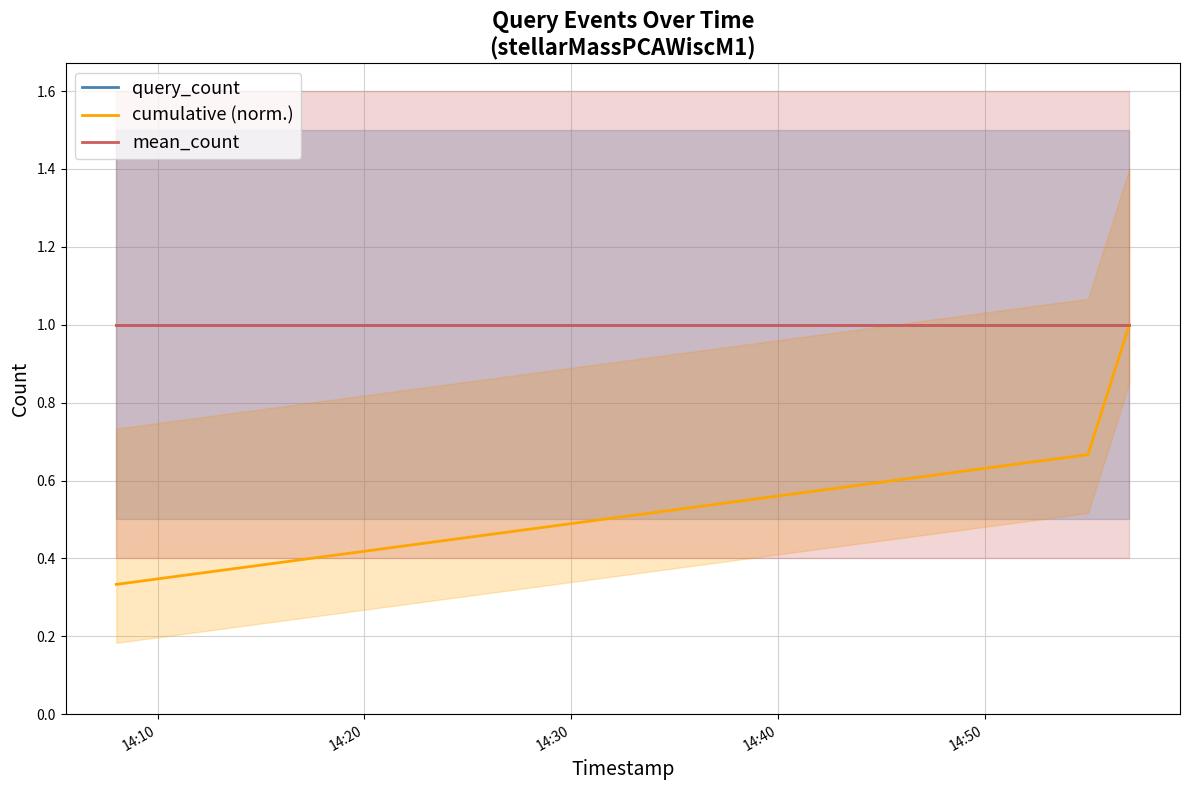

True or false: query_count has a value of 1.0 at 14:10.

True